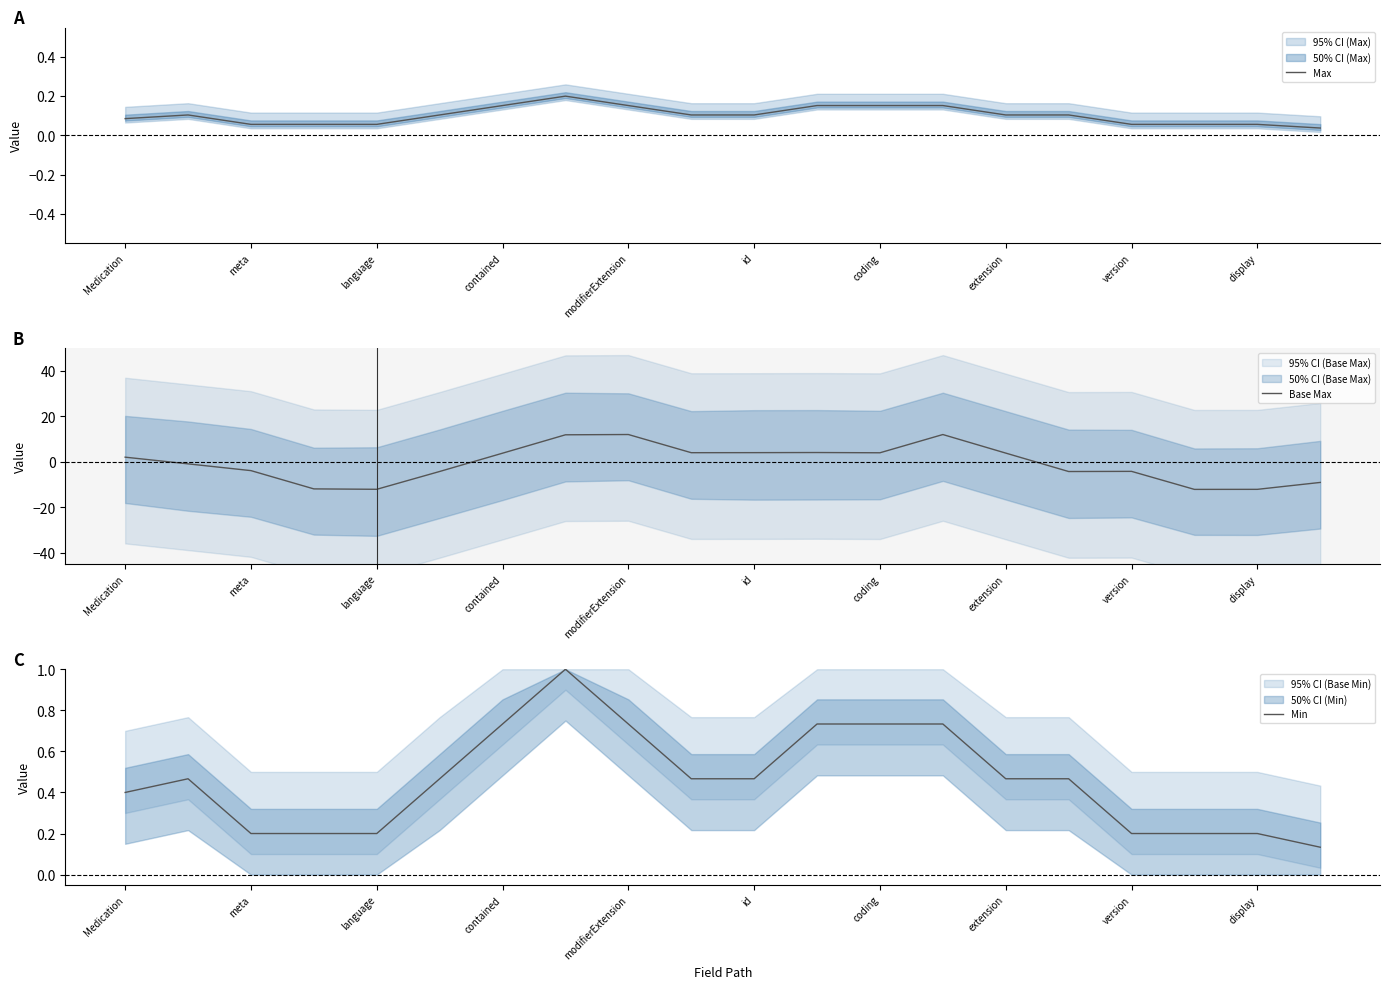

What is the minimum value for Base Max?

-12.1